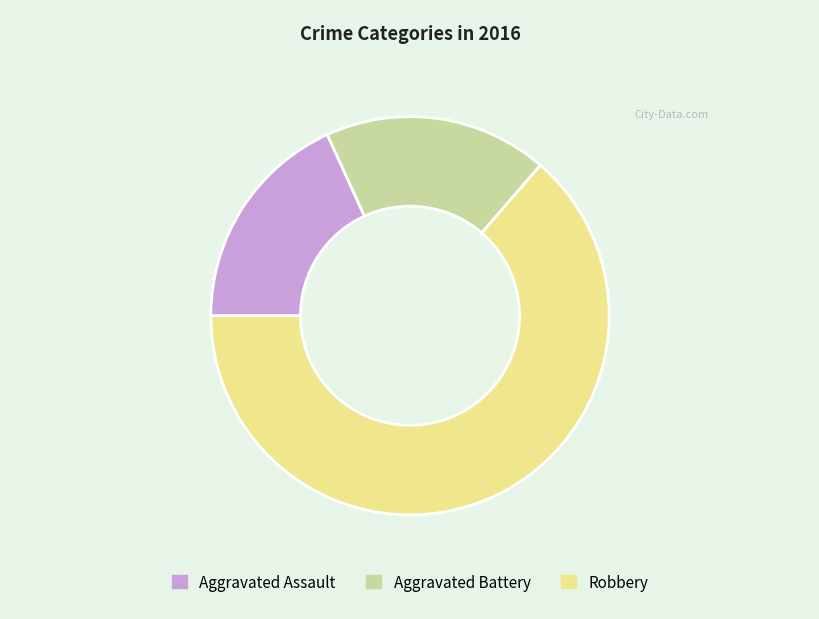

What is the majority slice?

Robbery